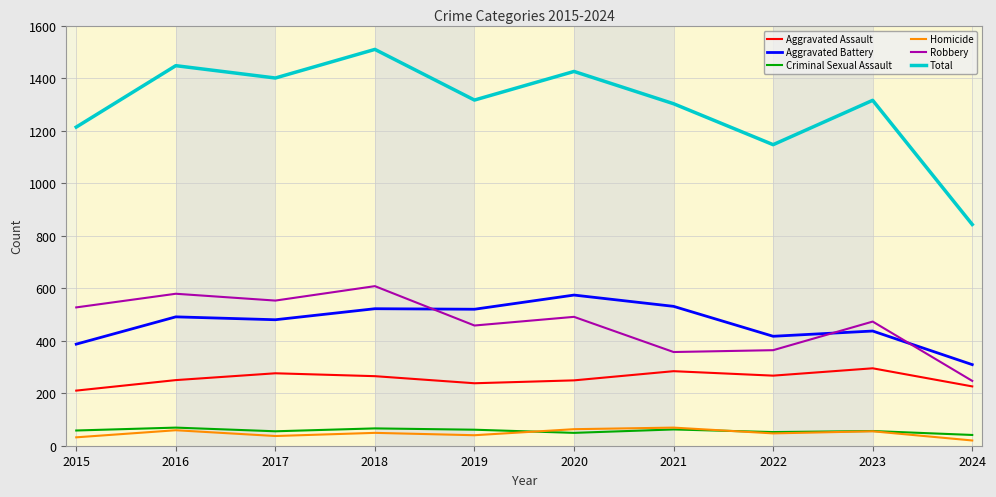

At which label does Total reach its peak?

2018